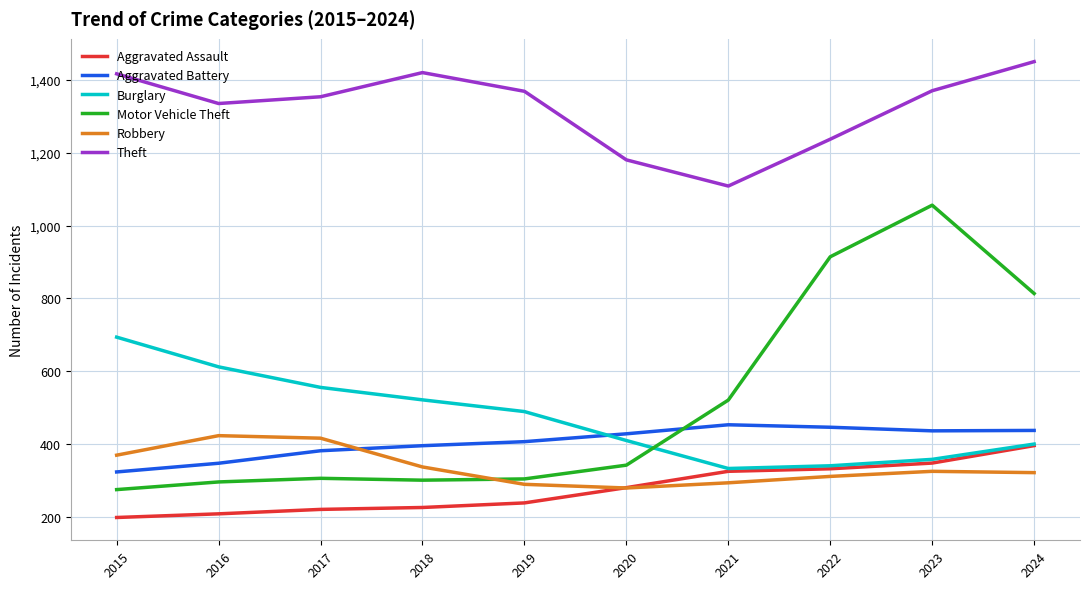

At which category is the sum across all series the highest?

2023